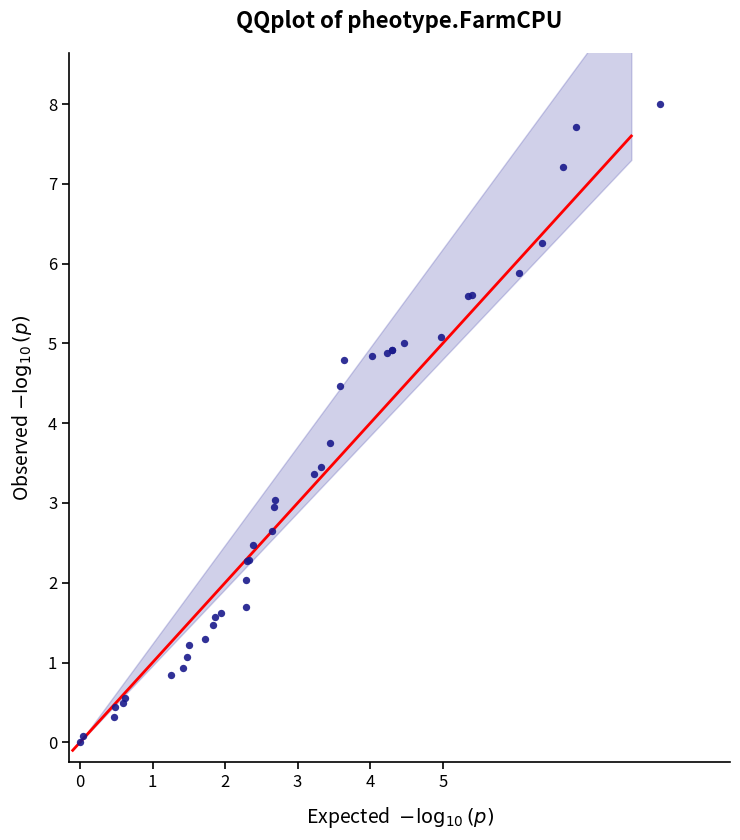

What Y value in the scatter plot is closest to 4?

3.8